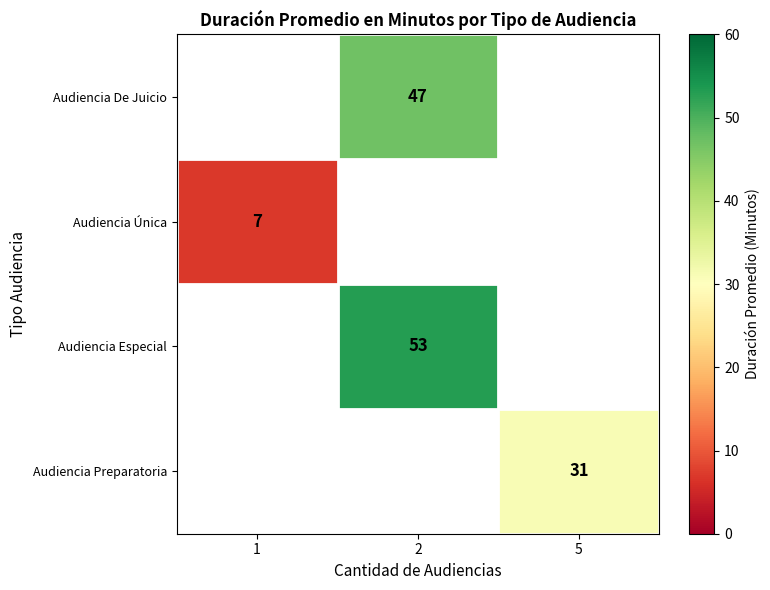

The value of Audiencia Preparatoria at 5 is 13.5. True or false?

False